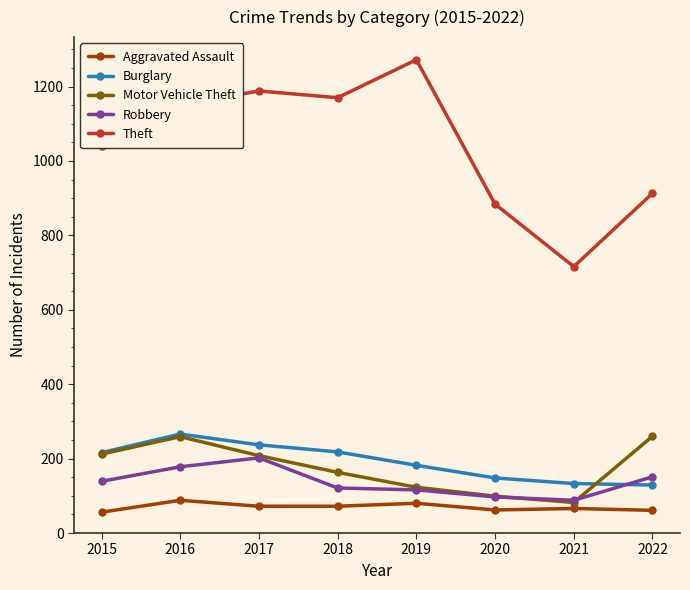

True or false: Robbery and Aggravated Assault intersect in this chart.

False